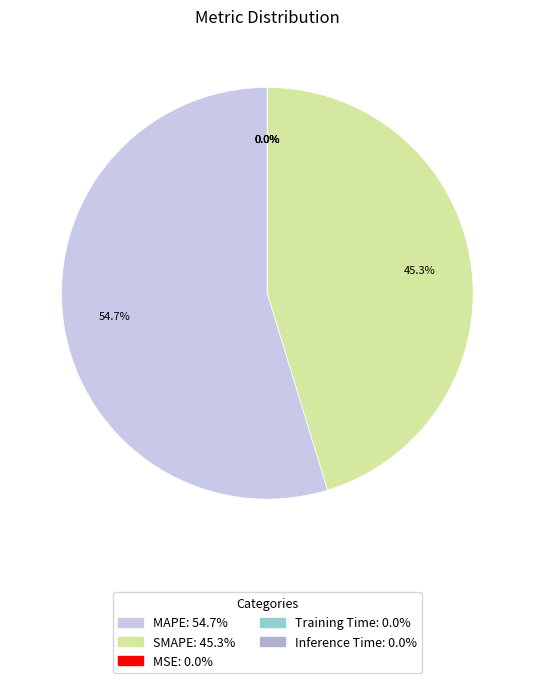

To the nearest percent, what is the difference between the largest and smallest slice percentages?

55%